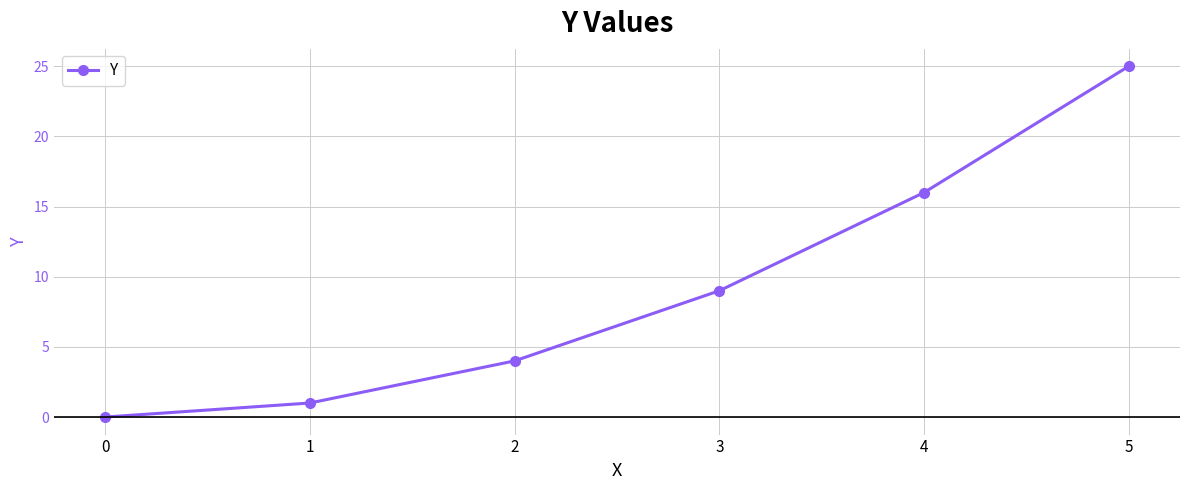

Reading right to left, transcribe all the data shown in this chart.

5=25	4=16	3=9	2=4	1=1	0=0